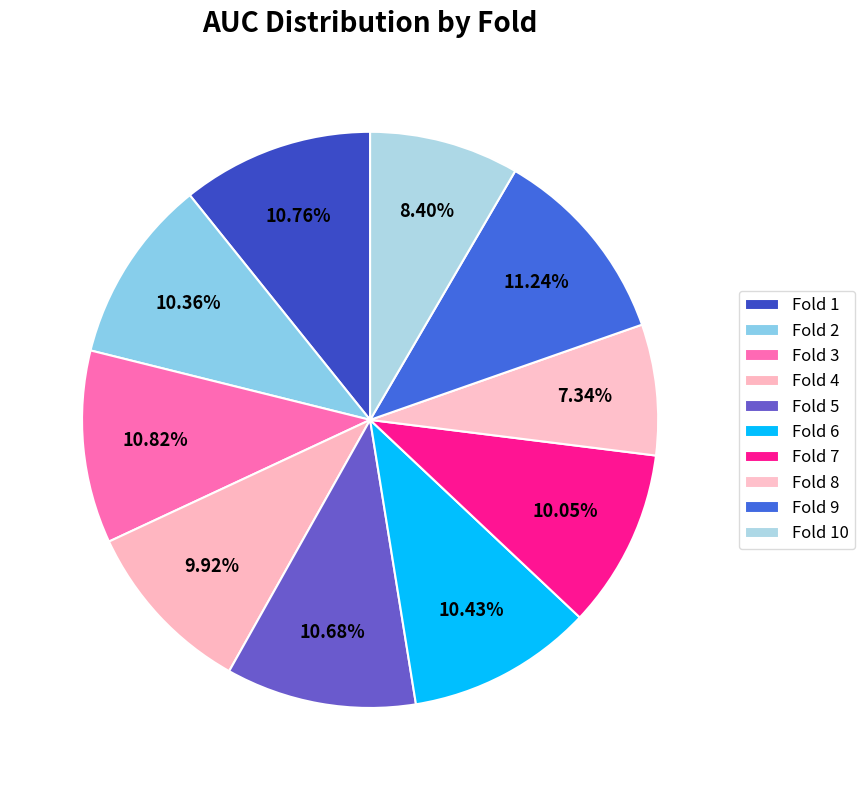

To the nearest percent, what is the average slice percentage?

10%